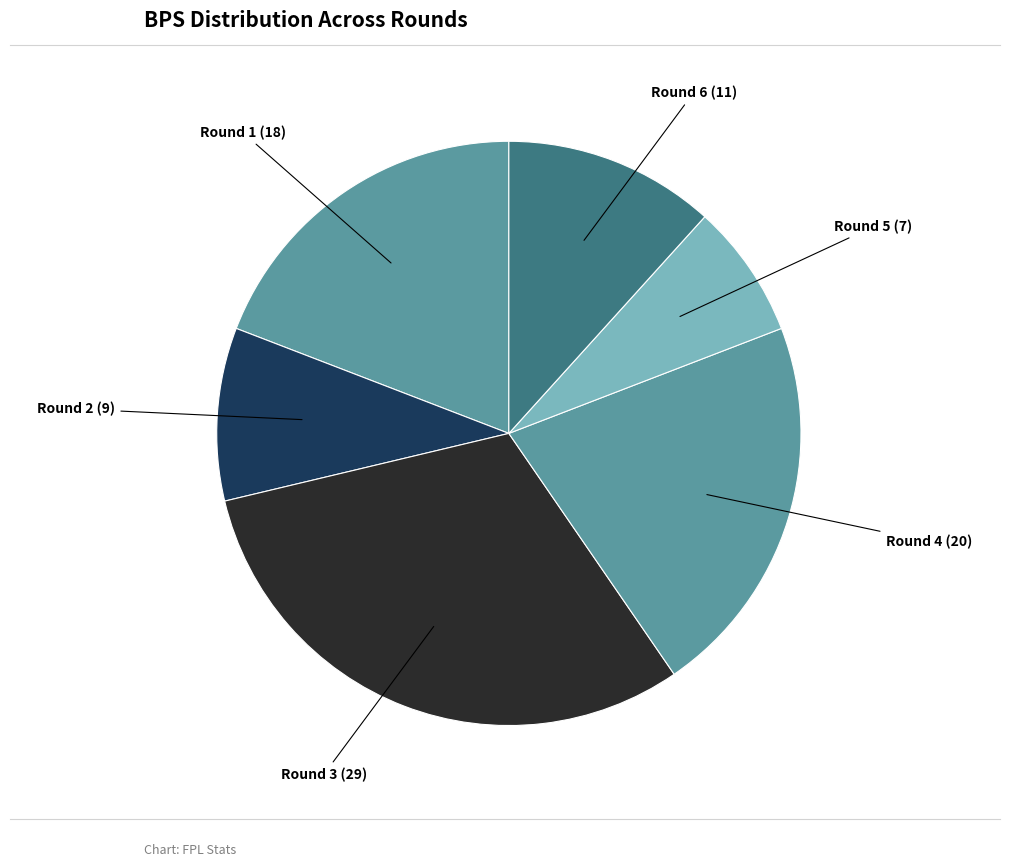

Which slice is the largest?

Round 3 (assists=1)